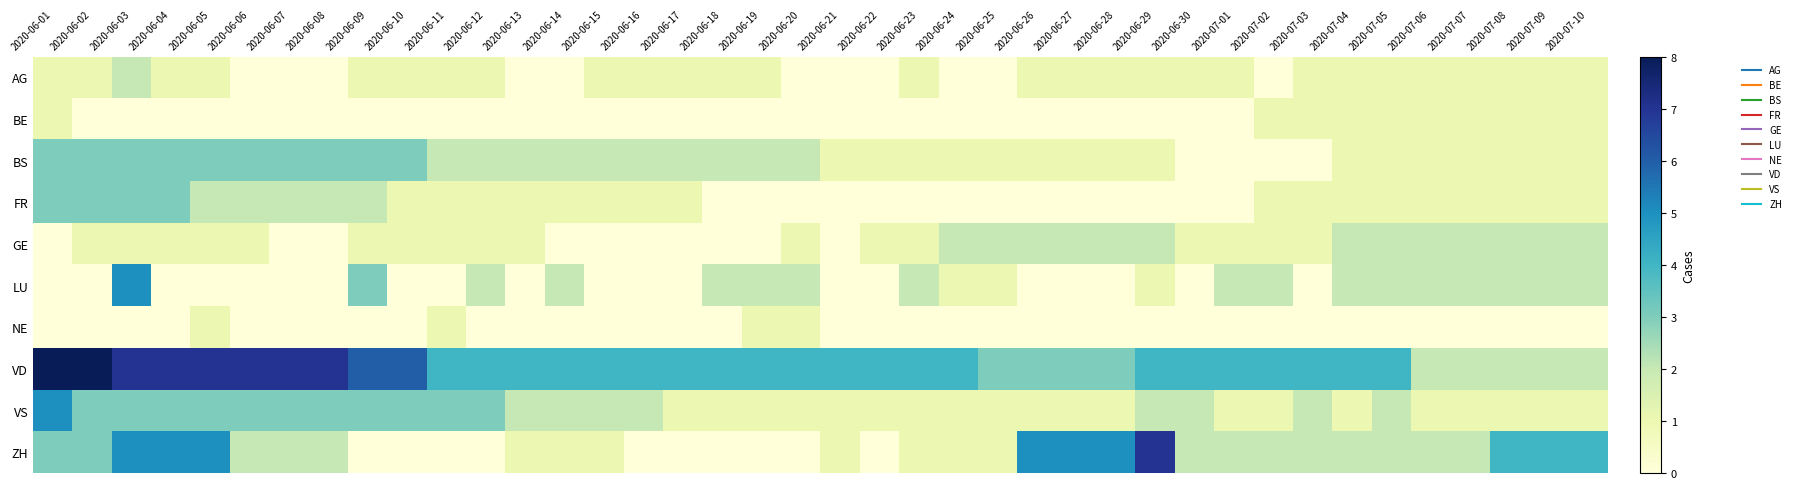

Reading left to right, list all the values displayed in this chart.

AG: 2020-06-01=1	2020-06-02=1	2020-06-03=2	2020-06-04=1	2020-06-05=1	2020-06-06=0	2020-06-07=0	2020-06-08=0	2020-06-09=1	2020-06-10=1	2020-06-11=1	2020-06-12=1	2020-06-13=0	2020-06-14=0	2020-06-15=1	2020-06-16=1	2020-06-17=1	2020-06-18=1	2020-06-19=1	2020-06-20=0	2020-06-21=0	2020-06-22=0	2020-06-23=1	2020-06-24=0	2020-06-25=0	2020-06-26=1	2020-06-27=1	2020-06-28=1	2020-06-29=1	2020-06-30=1	2020-07-01=1	2020-07-02=0	2020-07-03=1	2020-07-04=1	2020-07-05=1	2020-07-06=1	2020-07-07=1	2020-07-08=1	2020-07-09=1	2020-07-10=1
BE: 2020-06-01=1	2020-06-02=0	2020-06-03=0	2020-06-04=0	2020-06-05=0	2020-06-06=0	2020-06-07=0	2020-06-08=0	2020-06-09=0	2020-06-10=0	2020-06-11=0	2020-06-12=0	2020-06-13=0	2020-06-14=0	2020-06-15=0	2020-06-16=0	2020-06-17=0	2020-06-18=0	2020-06-19=0	2020-06-20=0	2020-06-21=0	2020-06-22=0	2020-06-23=0	2020-06-24=0	2020-06-25=0	2020-06-26=0	2020-06-27=0	2020-06-28=0	2020-06-29=0	2020-06-30=0	2020-07-01=0	2020-07-02=1	2020-07-03=1	2020-07-04=1	2020-07-05=1	2020-07-06=1	2020-07-07=1	2020-07-08=1	2020-07-09=1	2020-07-10=1
BS: 2020-06-01=3	2020-06-02=3	2020-06-03=3	2020-06-04=3	2020-06-05=3	2020-06-06=3	2020-06-07=3	2020-06-08=3	2020-06-09=3	2020-06-10=3	2020-06-11=2	2020-06-12=2	2020-06-13=2	2020-06-14=2	2020-06-15=2	2020-06-16=2	2020-06-17=2	2020-06-18=2	2020-06-19=2	2020-06-20=2	2020-06-21=1	2020-06-22=1	2020-06-23=1	2020-06-24=1	2020-06-25=1	2020-06-26=1	2020-06-27=1	2020-06-28=1	2020-06-29=1	2020-06-30=0	2020-07-01=0	2020-07-02=0	2020-07-03=0	2020-07-04=1	2020-07-05=1	2020-07-06=1	2020-07-07=1	2020-07-08=1	2020-07-09=1	2020-07-10=1
FR: 2020-06-01=3	2020-06-02=3	2020-06-03=3	2020-06-04=3	2020-06-05=2	2020-06-06=2	2020-06-07=2	2020-06-08=2	2020-06-09=2	2020-06-10=1	2020-06-11=1	2020-06-12=1	2020-06-13=1	2020-06-14=1	2020-06-15=1	2020-06-16=1	2020-06-17=1	2020-06-18=0	2020-06-19=0	2020-06-20=0	2020-06-21=0	2020-06-22=0	2020-06-23=0	2020-06-24=0	2020-06-25=0	2020-06-26=0	2020-06-27=0	2020-06-28=0	2020-06-29=0	2020-06-30=0	2020-07-01=0	2020-07-02=1	2020-07-03=1	2020-07-04=1	2020-07-05=1	2020-07-06=1	2020-07-07=1	2020-07-08=1	2020-07-09=1	2020-07-10=1
GE: 2020-06-01=0	2020-06-02=1	2020-06-03=1	2020-06-04=1	2020-06-05=1	2020-06-06=1	2020-06-07=0	2020-06-08=0	2020-06-09=1	2020-06-10=1	2020-06-11=1	2020-06-12=1	2020-06-13=1	2020-06-14=0	2020-06-15=0	2020-06-16=0	2020-06-17=0	2020-06-18=0	2020-06-19=0	2020-06-20=1	2020-06-21=0	2020-06-22=1	2020-06-23=1	2020-06-24=2	2020-06-25=2	2020-06-26=2	2020-06-27=2	2020-06-28=2	2020-06-29=2	2020-06-30=1	2020-07-01=1	2020-07-02=1	2020-07-03=1	2020-07-04=2	2020-07-05=2	2020-07-06=2	2020-07-07=2	2020-07-08=2	2020-07-09=2	2020-07-10=2
LU: 2020-06-01=0	2020-06-02=0	2020-06-03=5	2020-06-04=0	2020-06-05=0	2020-06-06=0	2020-06-07=0	2020-06-08=0	2020-06-09=3	2020-06-10=0	2020-06-11=0	2020-06-12=2	2020-06-13=0	2020-06-14=2	2020-06-15=0	2020-06-16=0	2020-06-17=0	2020-06-18=2	2020-06-19=2	2020-06-20=2	2020-06-21=0	2020-06-22=0	2020-06-23=2	2020-06-24=1	2020-06-25=1	2020-06-26=0	2020-06-27=0	2020-06-28=0	2020-06-29=1	2020-06-30=0	2020-07-01=2	2020-07-02=2	2020-07-03=0	2020-07-04=2	2020-07-05=2	2020-07-06=2	2020-07-07=2	2020-07-08=2	2020-07-09=2	2020-07-10=2
NE: 2020-06-01=0	2020-06-02=0	2020-06-03=0	2020-06-04=0	2020-06-05=1	2020-06-06=0	2020-06-07=0	2020-06-08=0	2020-06-09=0	2020-06-10=0	2020-06-11=1	2020-06-12=0	2020-06-13=0	2020-06-14=0	2020-06-15=0	2020-06-16=0	2020-06-17=0	2020-06-18=0	2020-06-19=1	2020-06-20=1	2020-06-21=0	2020-06-22=0	2020-06-23=0	2020-06-24=0	2020-06-25=0	2020-06-26=0	2020-06-27=0	2020-06-28=0	2020-06-29=0	2020-06-30=0	2020-07-01=0	2020-07-02=0	2020-07-03=0	2020-07-04=0	2020-07-05=0	2020-07-06=0	2020-07-07=0	2020-07-08=0	2020-07-09=0	2020-07-10=0
VD: 2020-06-01=8	2020-06-02=8	2020-06-03=7	2020-06-04=7	2020-06-05=7	2020-06-06=7	2020-06-07=7	2020-06-08=7	2020-06-09=6	2020-06-10=6	2020-06-11=4	2020-06-12=4	2020-06-13=4	2020-06-14=4	2020-06-15=4	2020-06-16=4	2020-06-17=4	2020-06-18=4	2020-06-19=4	2020-06-20=4	2020-06-21=4	2020-06-22=4	2020-06-23=4	2020-06-24=4	2020-06-25=3	2020-06-26=3	2020-06-27=3	2020-06-28=3	2020-06-29=4	2020-06-30=4	2020-07-01=4	2020-07-02=4	2020-07-03=4	2020-07-04=4	2020-07-05=4	2020-07-06=2	2020-07-07=2	2020-07-08=2	2020-07-09=2	2020-07-10=2
VS: 2020-06-01=5	2020-06-02=3	2020-06-03=3	2020-06-04=3	2020-06-05=3	2020-06-06=3	2020-06-07=3	2020-06-08=3	2020-06-09=3	2020-06-10=3	2020-06-11=3	2020-06-12=3	2020-06-13=2	2020-06-14=2	2020-06-15=2	2020-06-16=2	2020-06-17=1	2020-06-18=1	2020-06-19=1	2020-06-20=1	2020-06-21=1	2020-06-22=1	2020-06-23=1	2020-06-24=1	2020-06-25=1	2020-06-26=1	2020-06-27=1	2020-06-28=1	2020-06-29=2	2020-06-30=2	2020-07-01=1	2020-07-02=1	2020-07-03=2	2020-07-04=1	2020-07-05=2	2020-07-06=1	2020-07-07=1	2020-07-08=1	2020-07-09=1	2020-07-10=1
ZH: 2020-06-01=3	2020-06-02=3	2020-06-03=5	2020-06-04=5	2020-06-05=5	2020-06-06=2	2020-06-07=2	2020-06-08=2	2020-06-09=0	2020-06-10=0	2020-06-11=0	2020-06-12=0	2020-06-13=1	2020-06-14=1	2020-06-15=1	2020-06-16=0	2020-06-17=0	2020-06-18=0	2020-06-19=0	2020-06-20=0	2020-06-21=1	2020-06-22=0	2020-06-23=1	2020-06-24=1	2020-06-25=1	2020-06-26=5	2020-06-27=5	2020-06-28=5	2020-06-29=7	2020-06-30=2	2020-07-01=2	2020-07-02=2	2020-07-03=2	2020-07-04=2	2020-07-05=2	2020-07-06=2	2020-07-07=2	2020-07-08=4	2020-07-09=4	2020-07-10=4